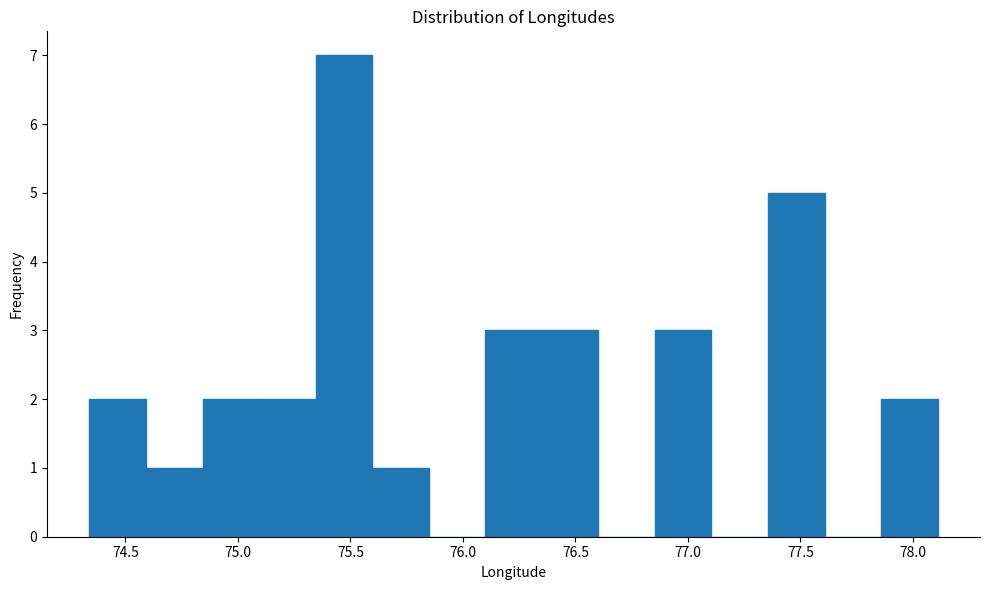

Reading left to right, transcribe this chart: for each bar, give the range it covers on the x-axis and its height. Neither the bar edges nor the heights are printed on the chart, so give them approximately, as read against the axes.

74.35 to 74.60: 2
74.60 to 74.85: 1
74.85 to 75.10: 2
75.10 to 75.35: 2
75.35 to 75.60: 7
75.60 to 75.85: 1
75.85 to 76.10: 0
76.10 to 76.35: 3
76.35 to 76.60: 3
76.60 to 76.85: 0
76.85 to 77.10: 3
77.10 to 77.35: 0
77.35 to 77.60: 5
77.60 to 77.85: 0
77.85 to 78.10: 2